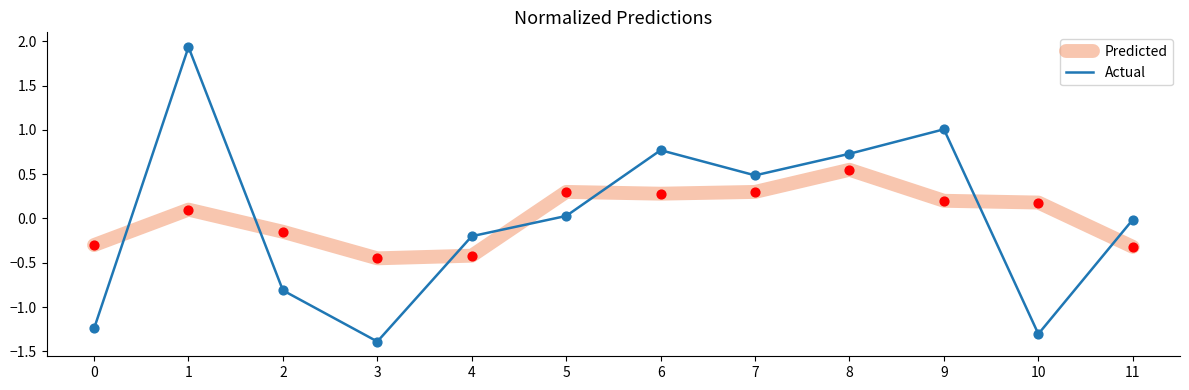

What are all the series names shown in the legend?

Predicted, Actual